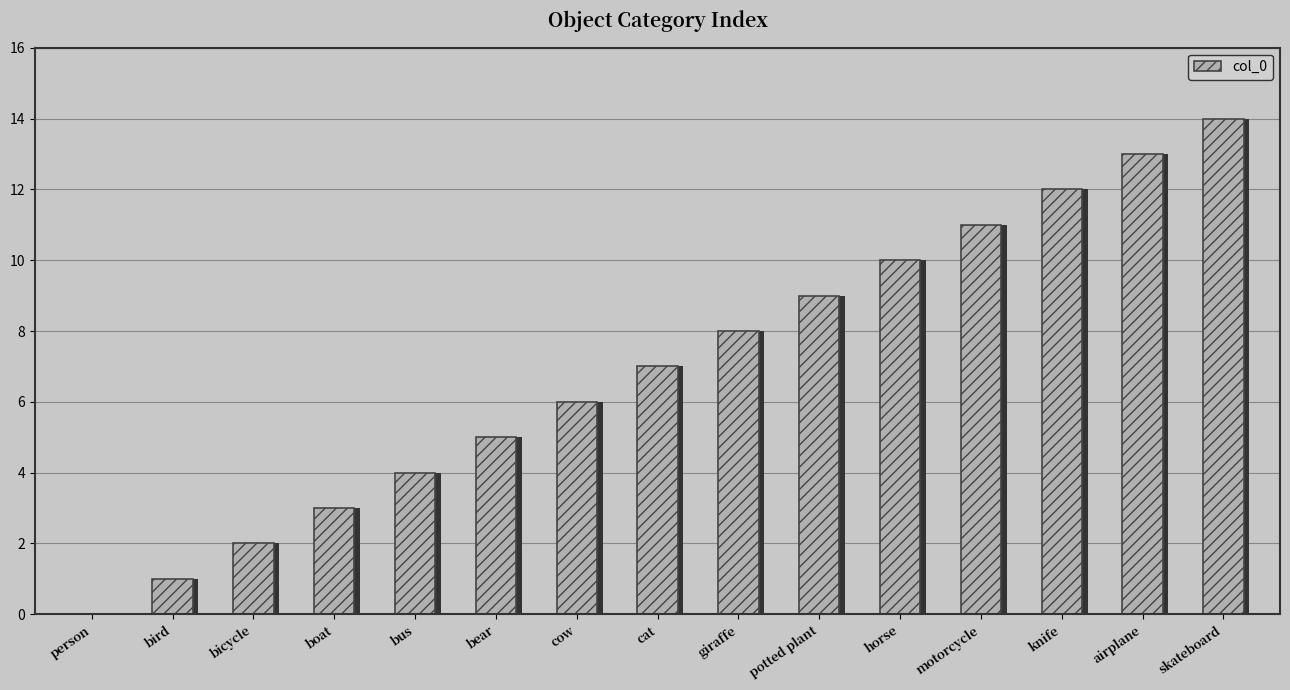

The value at cow is 6. True or false?

True